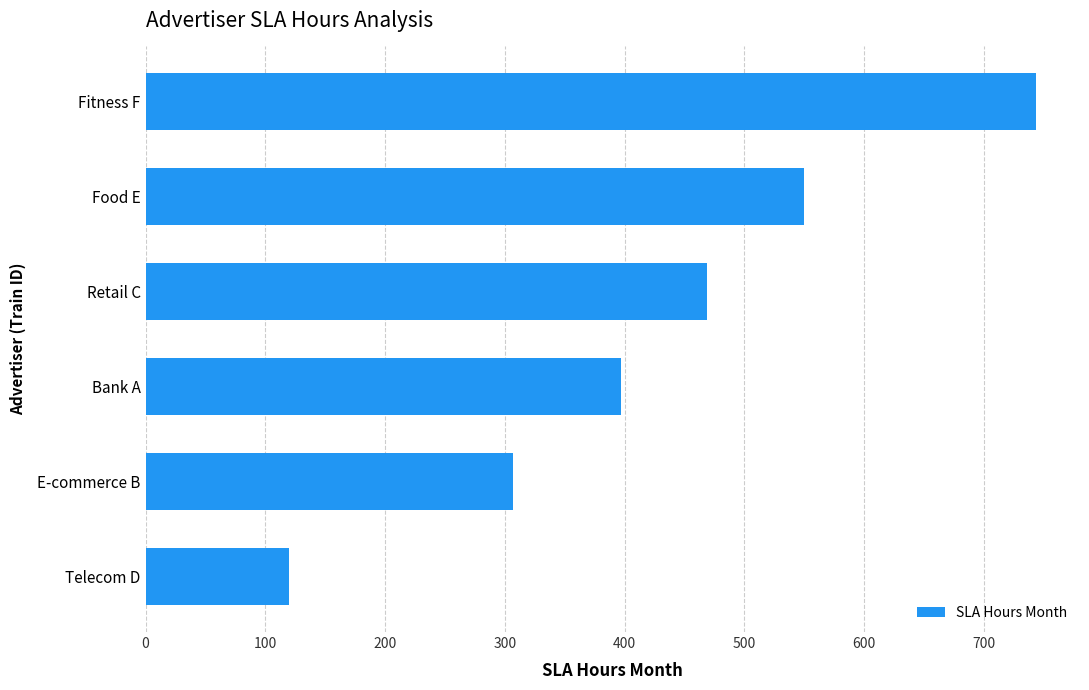

What is the value of the 2nd bar from the top?

550